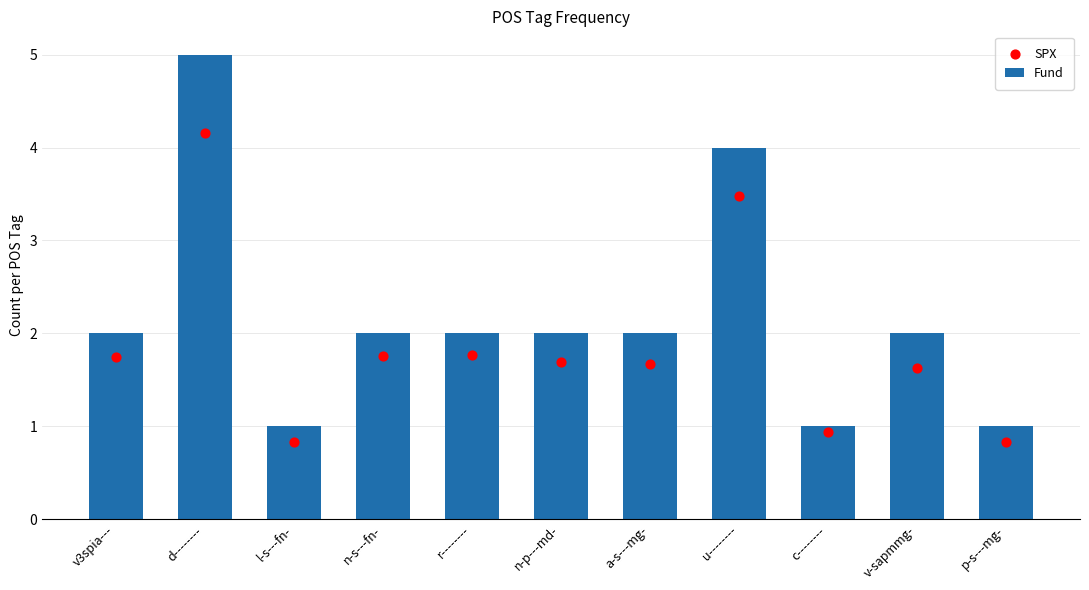

Which series reaches the maximum Y coordinate?

Fund